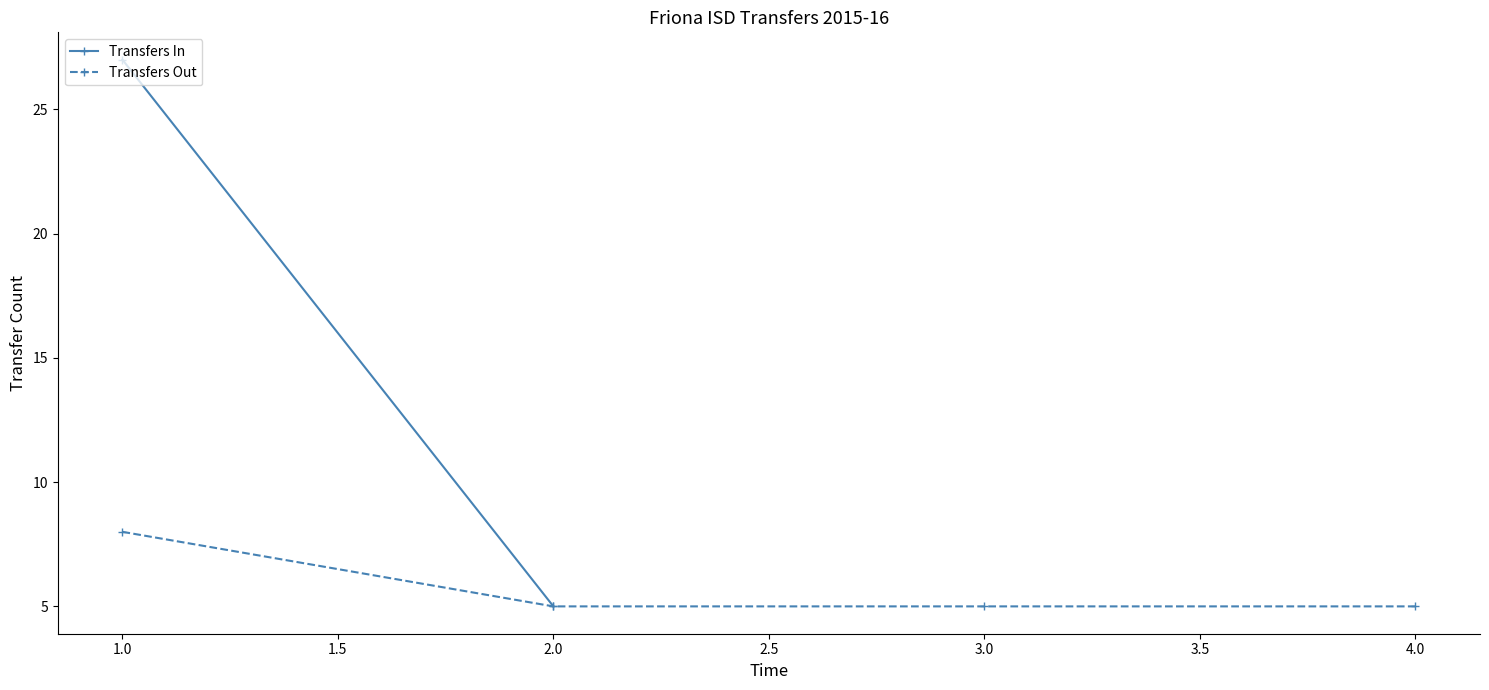

Which category has the highest value in the Transfers Out series?

1.0